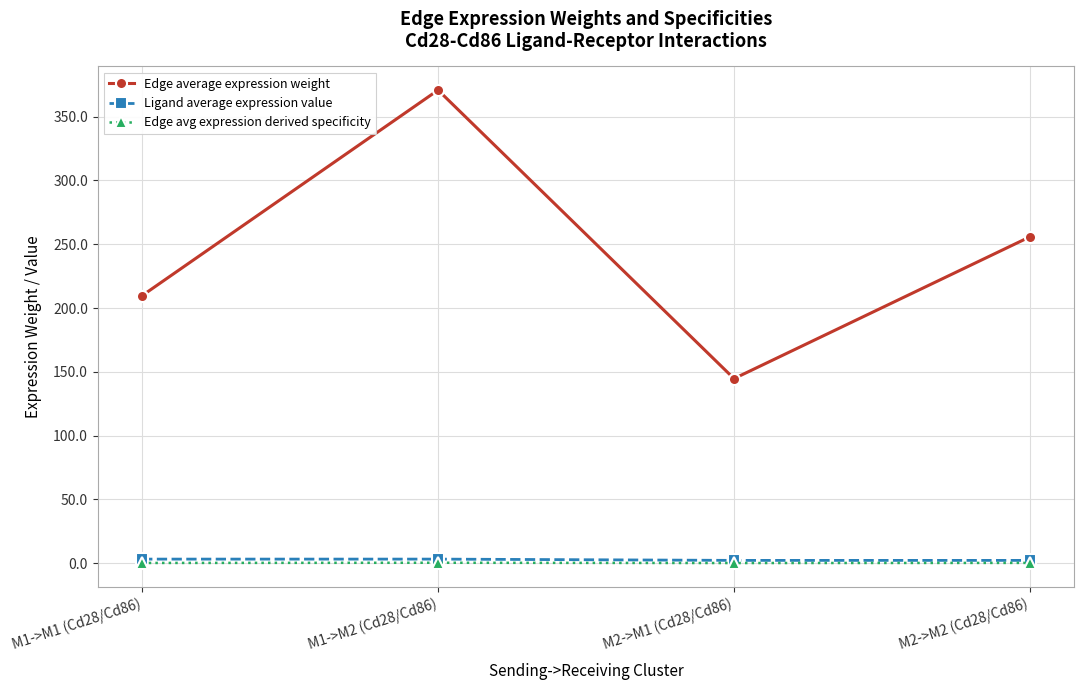

What are all the series names shown in the legend?

Edge average expression weight, Ligand average expression value, Edge avg expression derived specificity